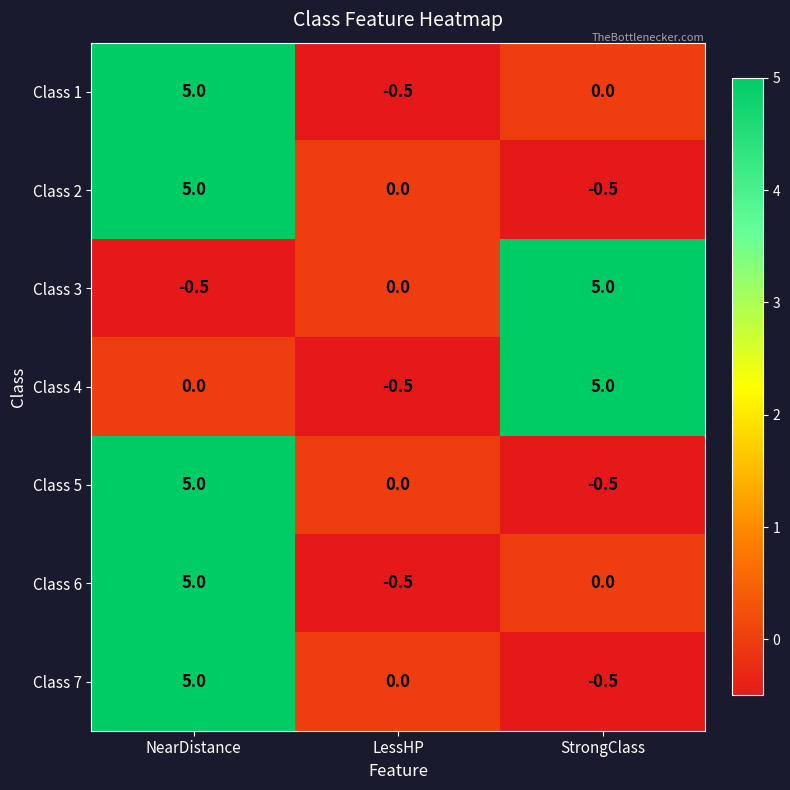

What is the total value across all series at StrongClass?

8.5